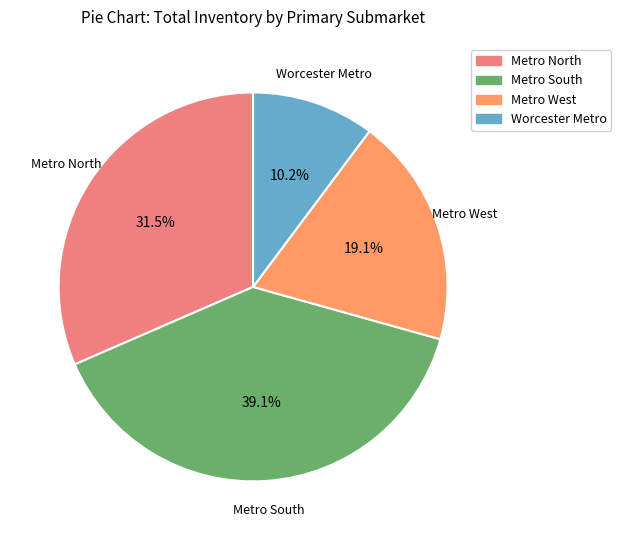

To the nearest percent, what percentage of the pie is Worcester Metro?

10%